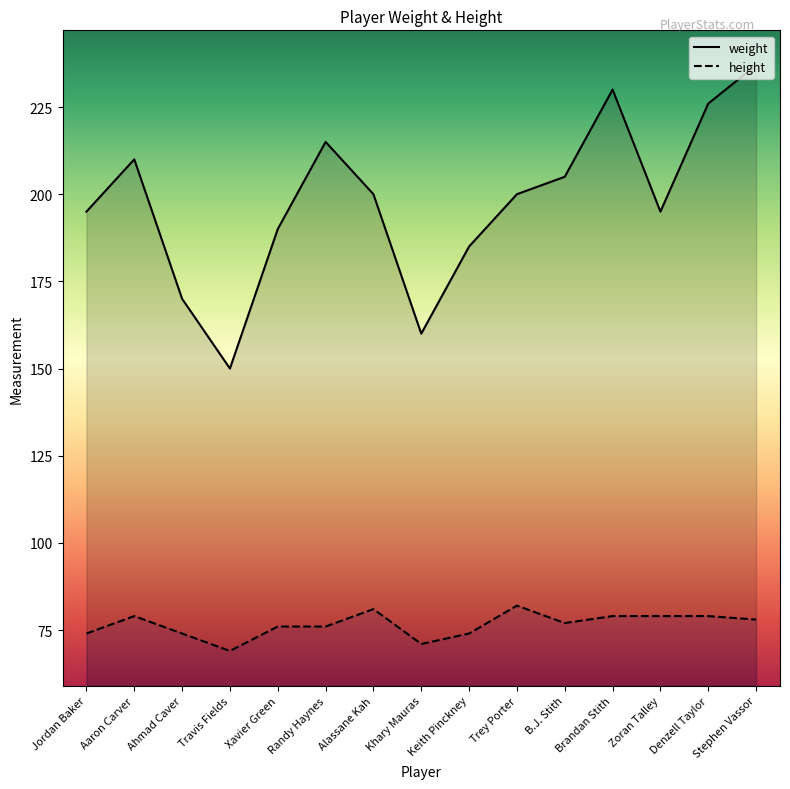

At which category is the sum across all series the highest?

Stephen Vassor